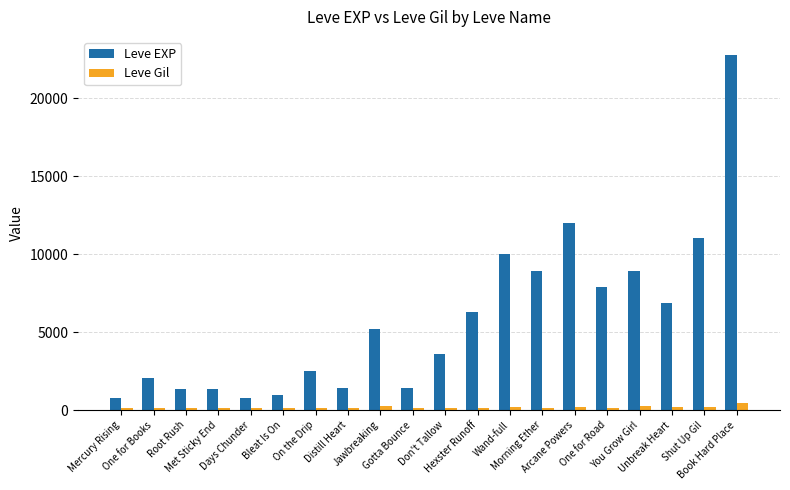

What is the sum of the Leve Gil values at Jawbreaking and Distill Heart?

462